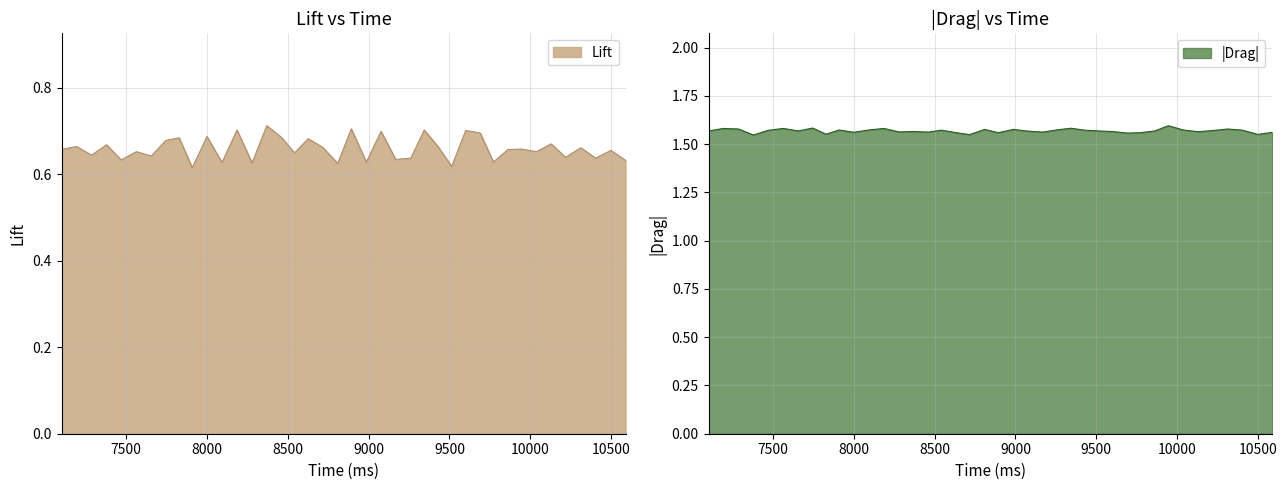

True or false: Lift has a value of 1.1 at 29.

False